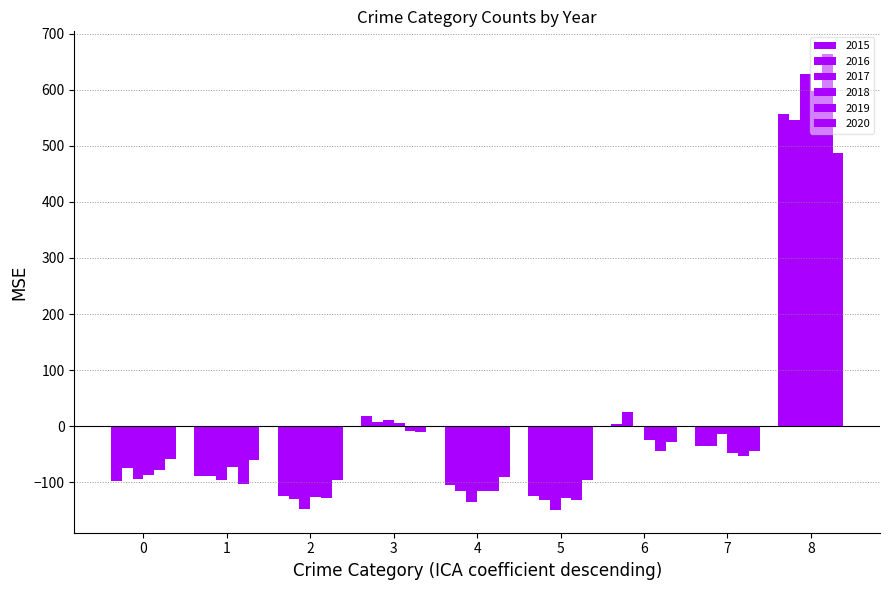

Reading left to right, list all the values displayed in this chart.

2015: 0=-98.7	1=-89.7	2=-124.7	3=17.3	4=-105.7	5=-124.7	6=4.3	7=-35.7	8=557.3
2016: 0=-75.6	1=-89.6	2=-129.6	3=7.4	4=-116.6	5=-131.6	6=24.4	7=-35.6	8=546.4
2017: 0=-94.7	1=-95.7	2=-148.7	3=11.3	4=-135.7	5=-149.7	6=-1.7	7=-13.7	8=628.3
2018: 0=-87.7	1=-72.7	2=-126.7	3=6.3	4=-116.7	5=-128.7	6=-24.7	7=-47.7	8=598.3
2019: 0=-79.1	1=-103.1	2=-129.1	3=-9.1	4=-115.1	5=-131.1	6=-44.1	7=-53.1	8=663.9
2020: 0=-58.0	1=-61.0	2=-97.0	3=-11.0	4=-91.0	5=-97.0	6=-29.0	7=-44.0	8=488.0